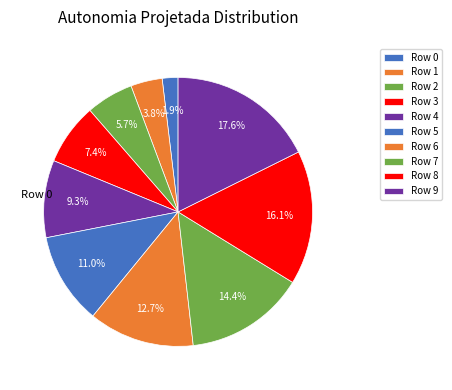

What portion of the pie excludes Row 9?

82.4%